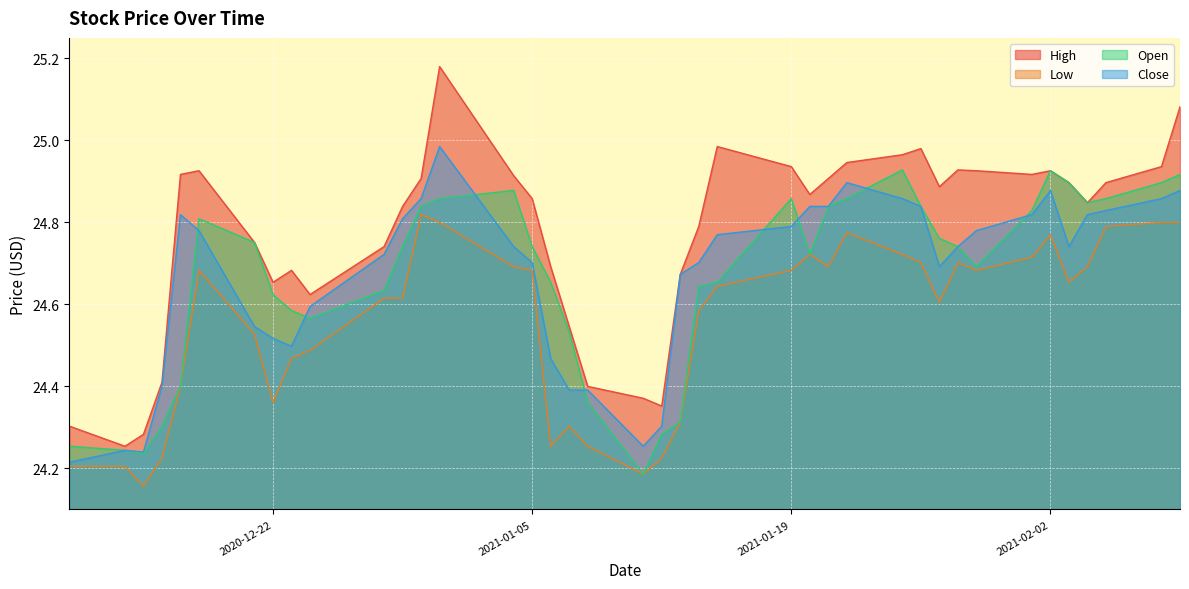

True or false: Close and Low cross at least once.

False